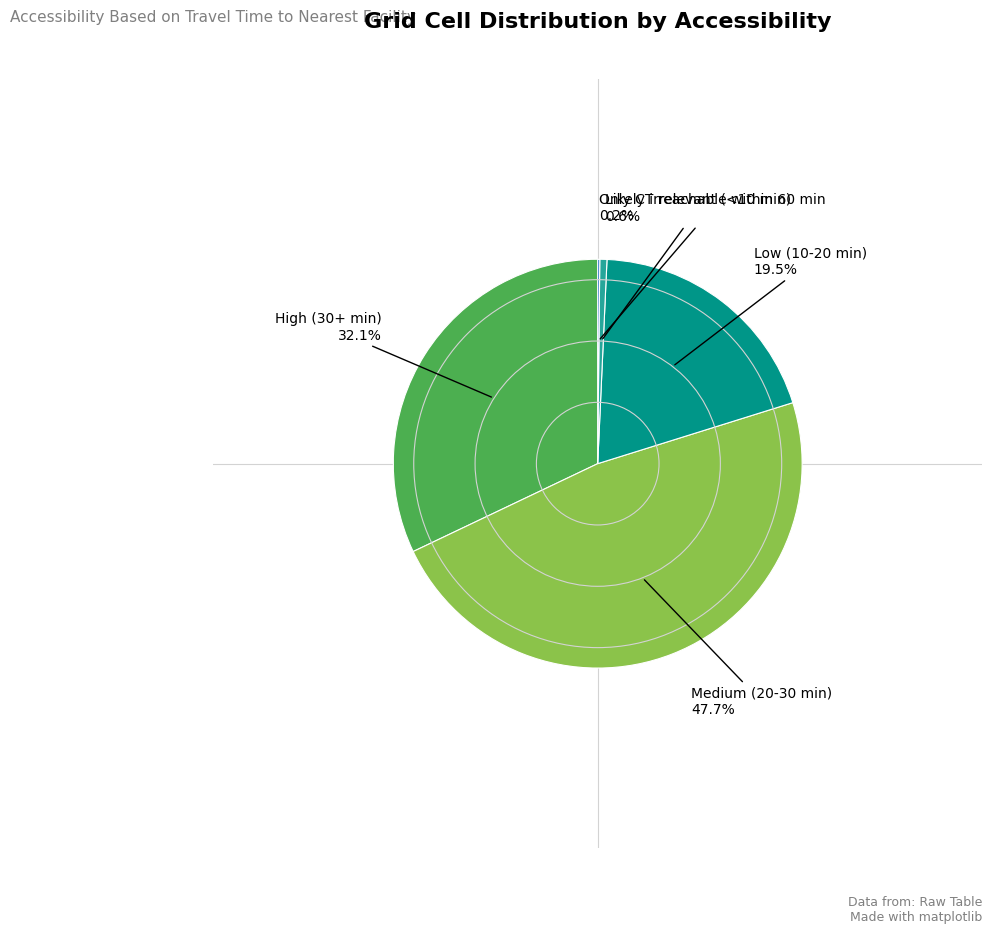

Does any single category account for the majority?

No